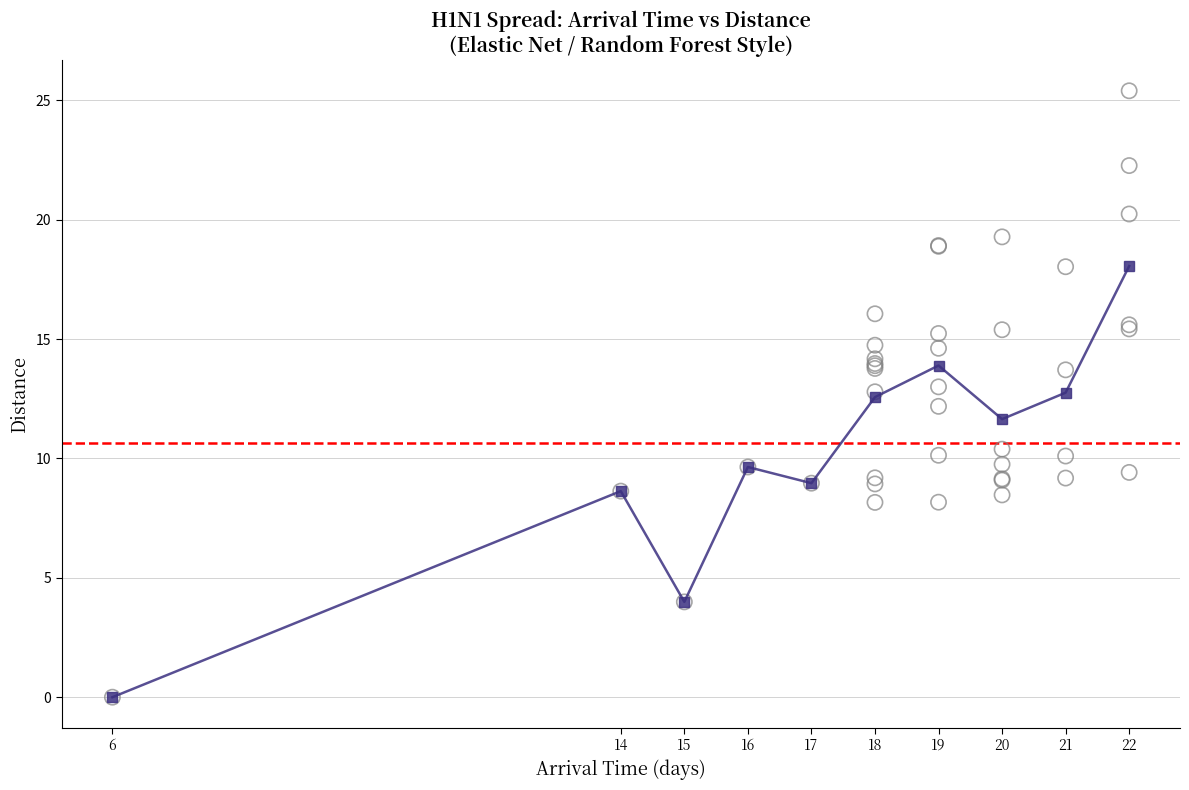

Approximately how many times larger is the value at 19 compared to 17?

1.6